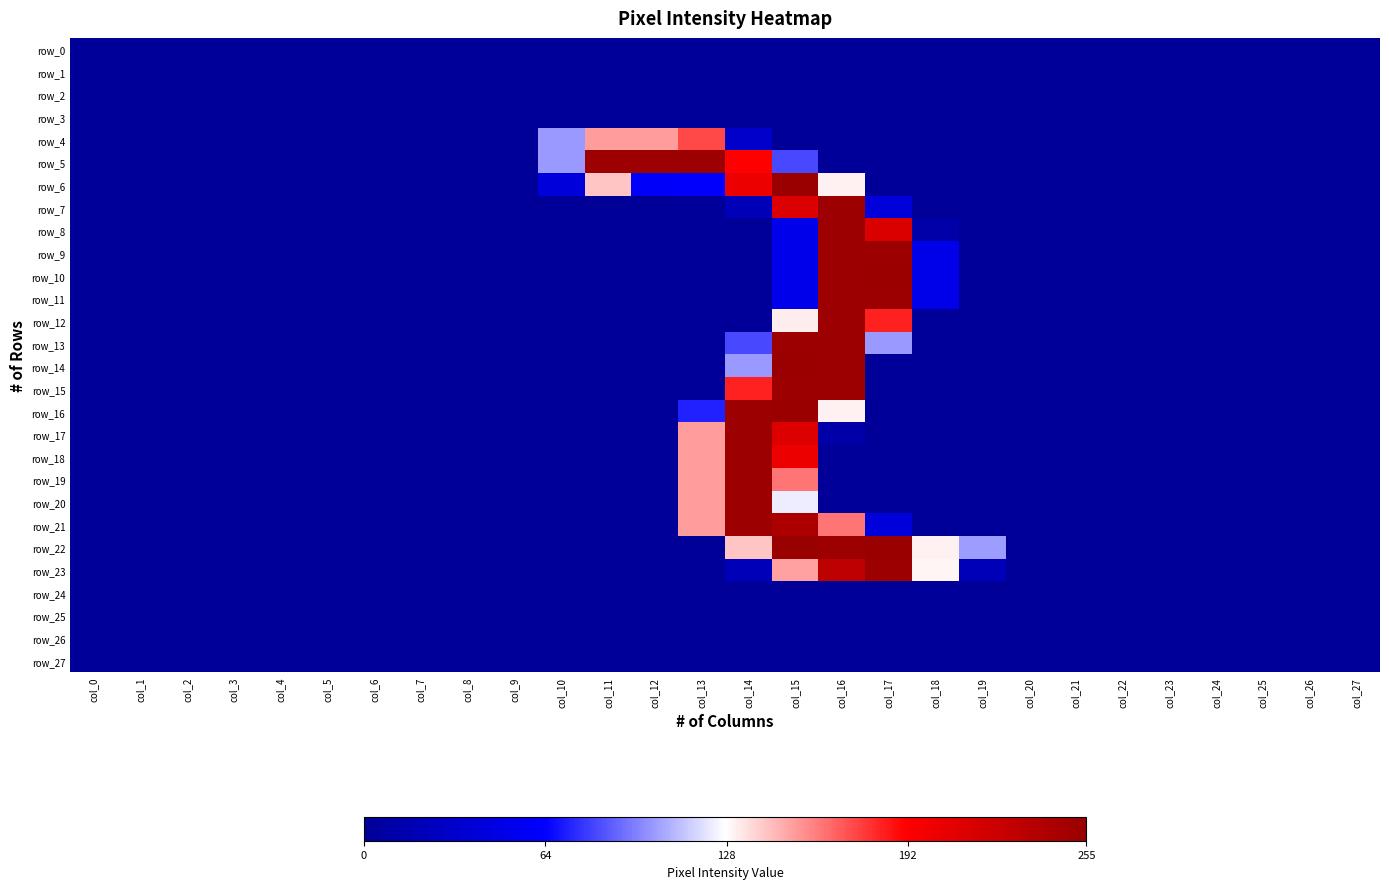

The value of row_17 at col_2 is 0. True or false?

True